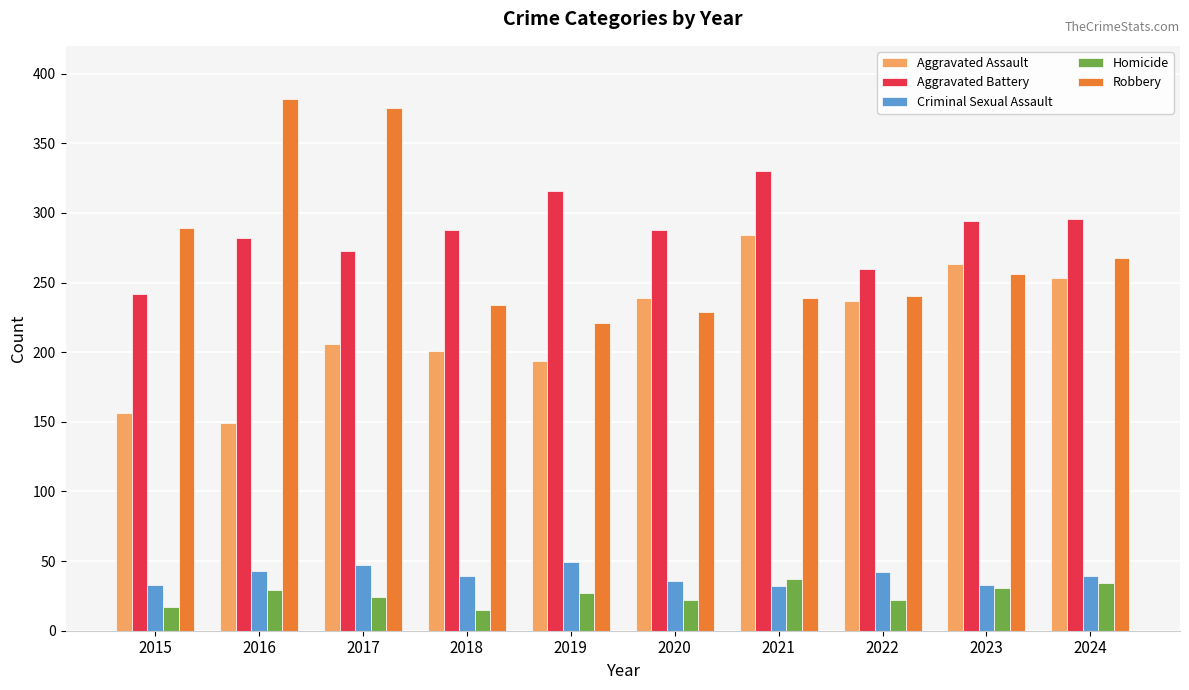

What is the spread (max minus min) of values at 2015?

272